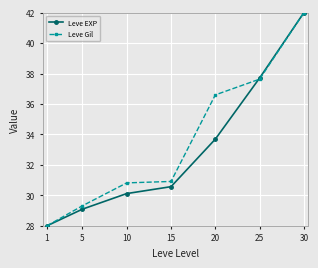

Which category has the highest value in the Leve Gil series?

30